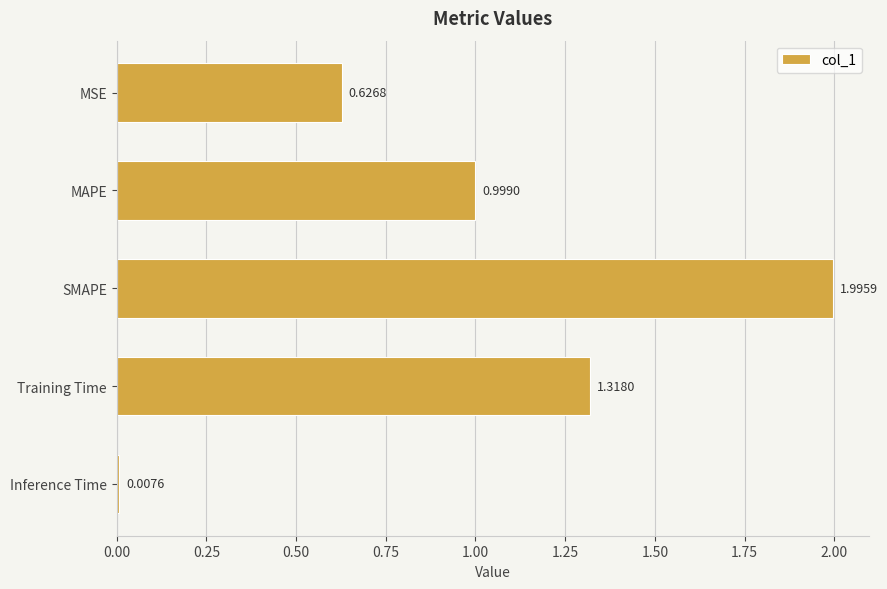

What is the change in value from MAPE to SMAPE?

+1.0